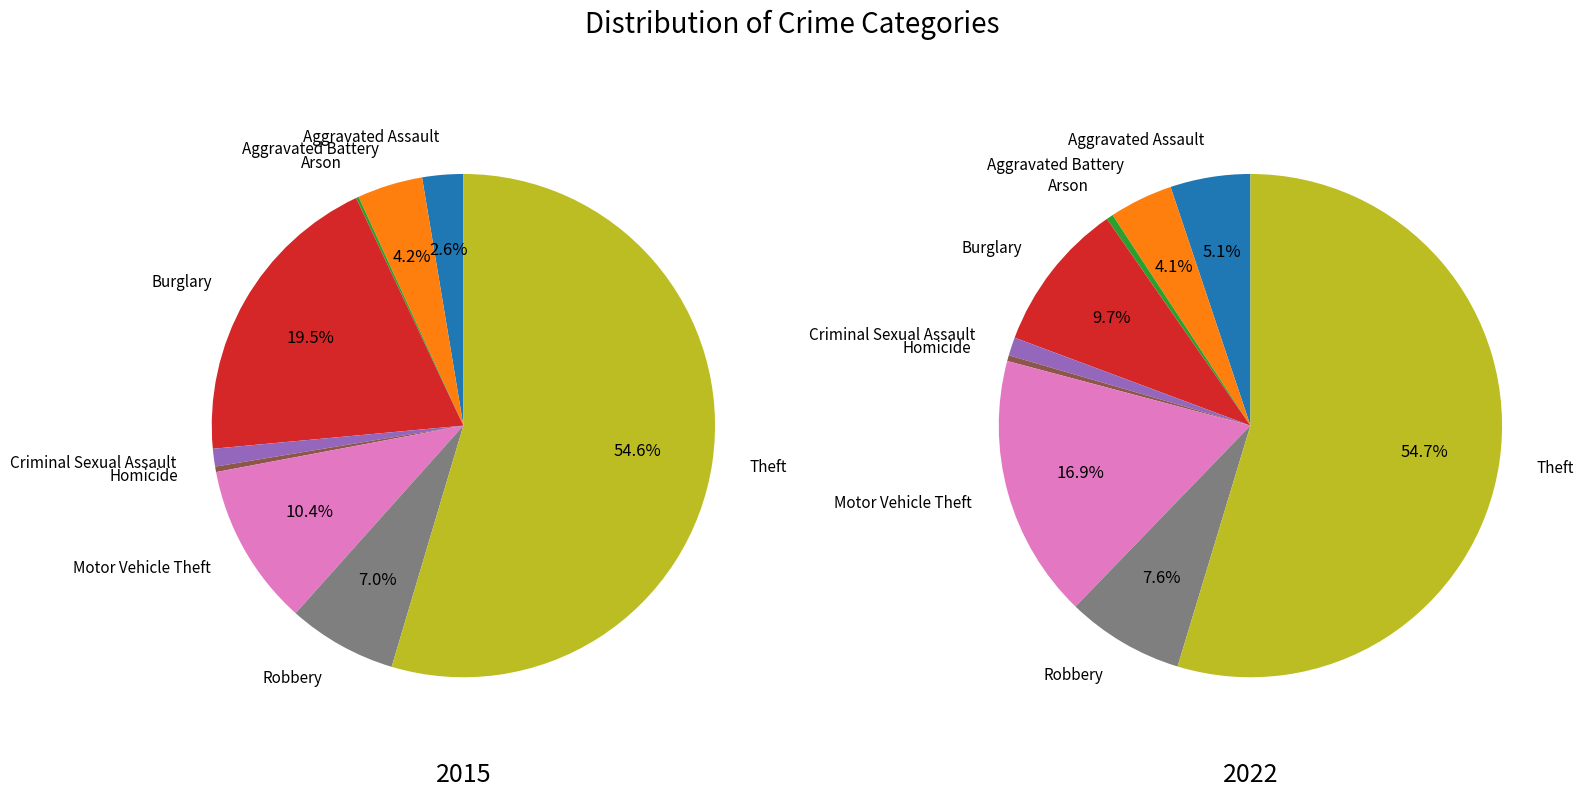

Which series has the largest range (max minus min)?

values_2022